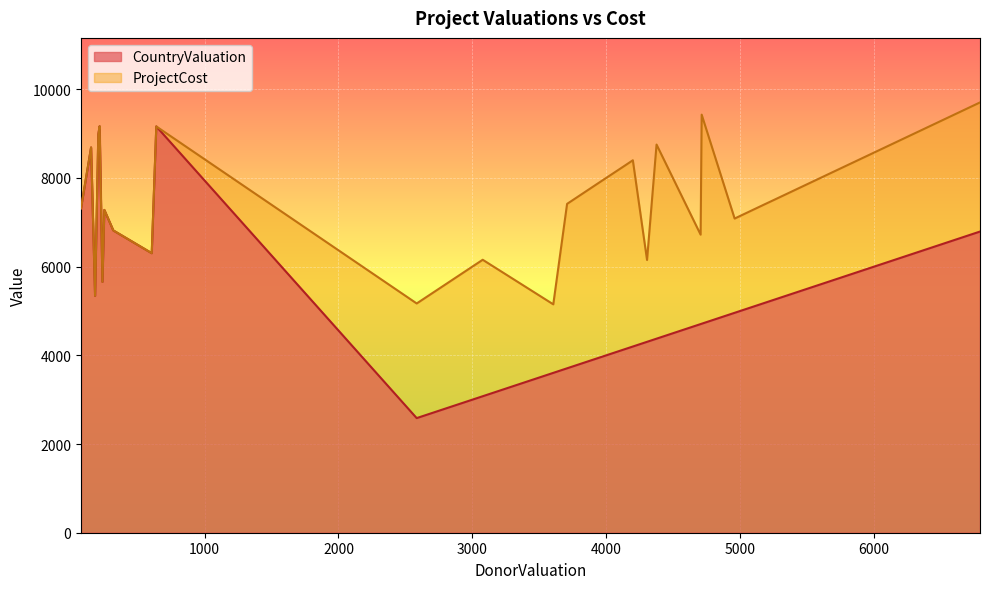

How many lines are shown in the chart?

2